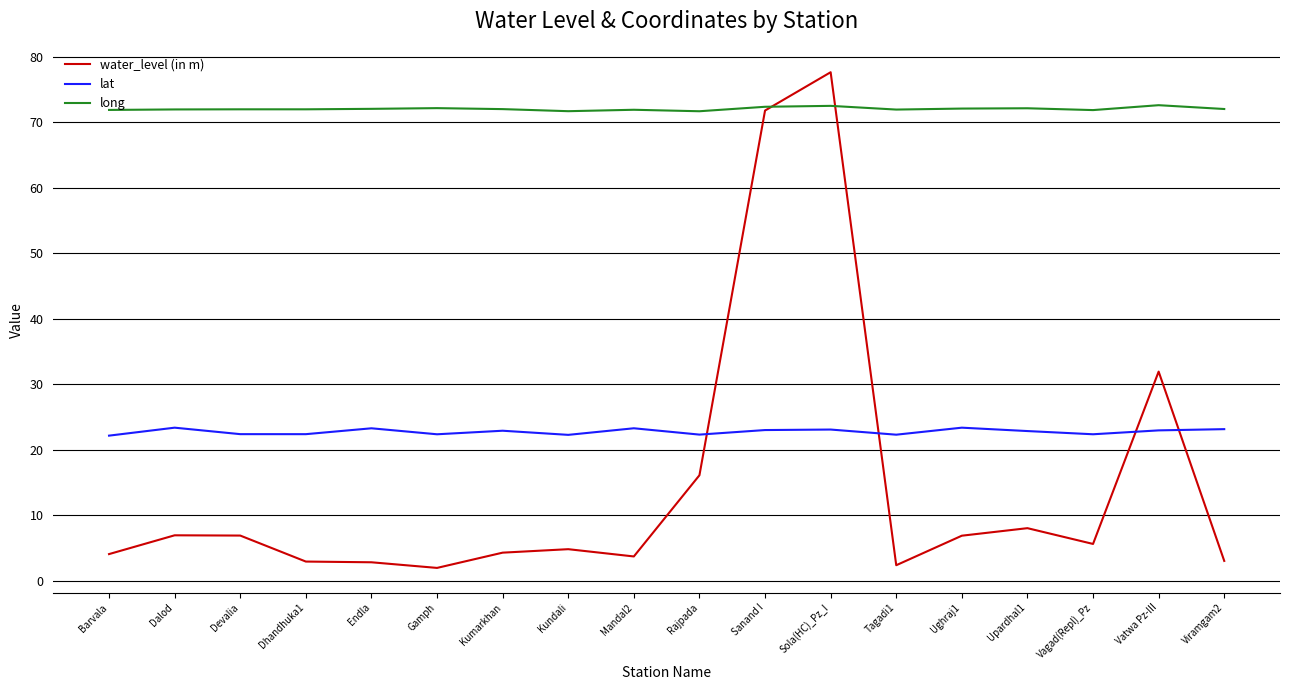

At how many categories does at least one series exceed 22?

18